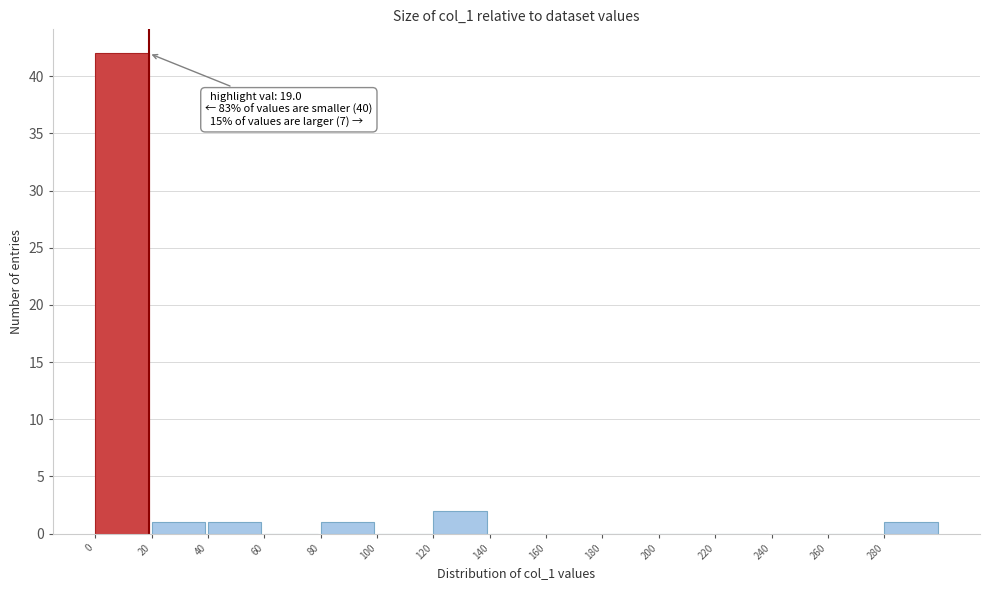

Over which range of the x-axis is the bar tallest?

0 to 20